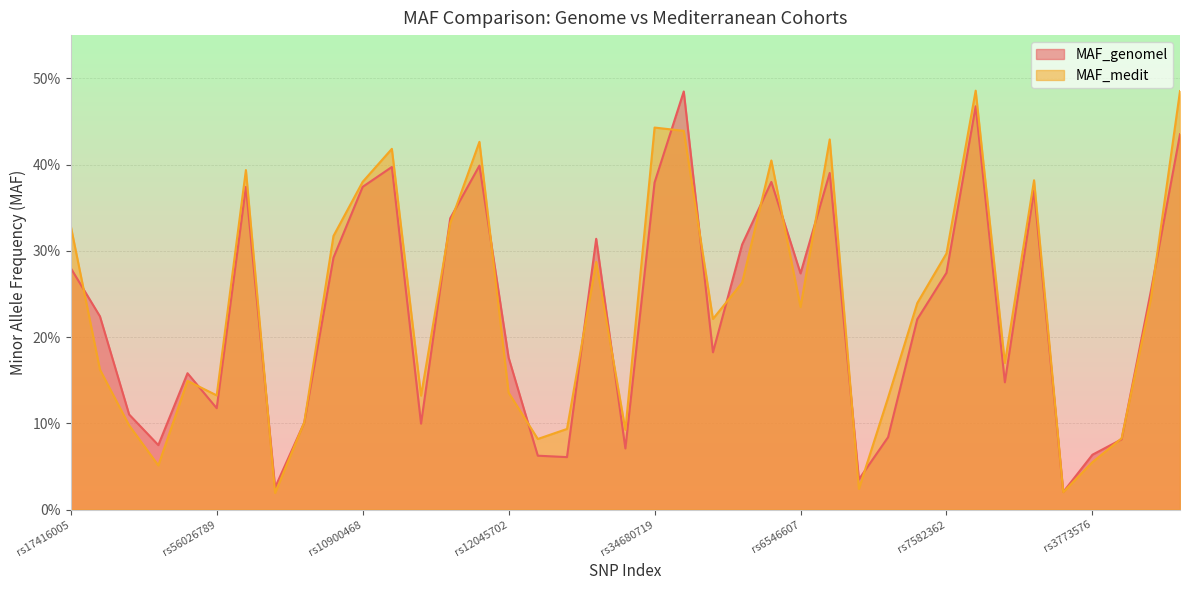

Which has a higher value, rs2025016 or rs1858550?

rs2025016